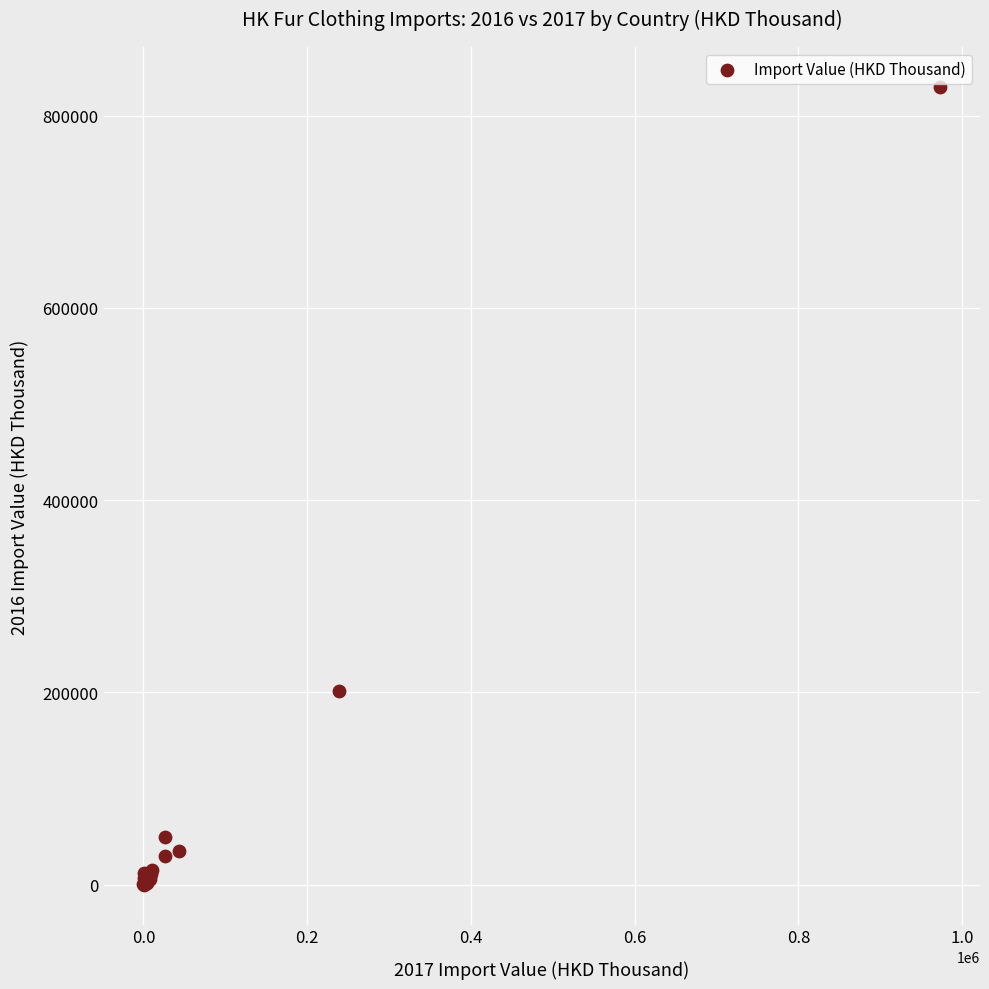

What Y value in the scatter plot is closest to 414730?

201919.3